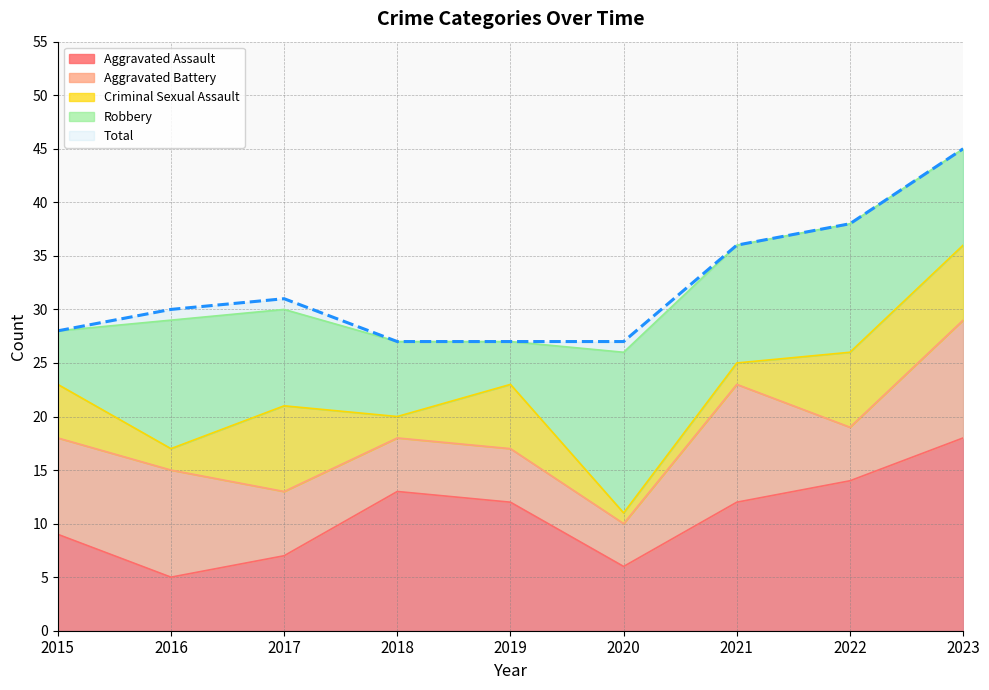

At which label does Aggravated Assault reach its peak?

2023